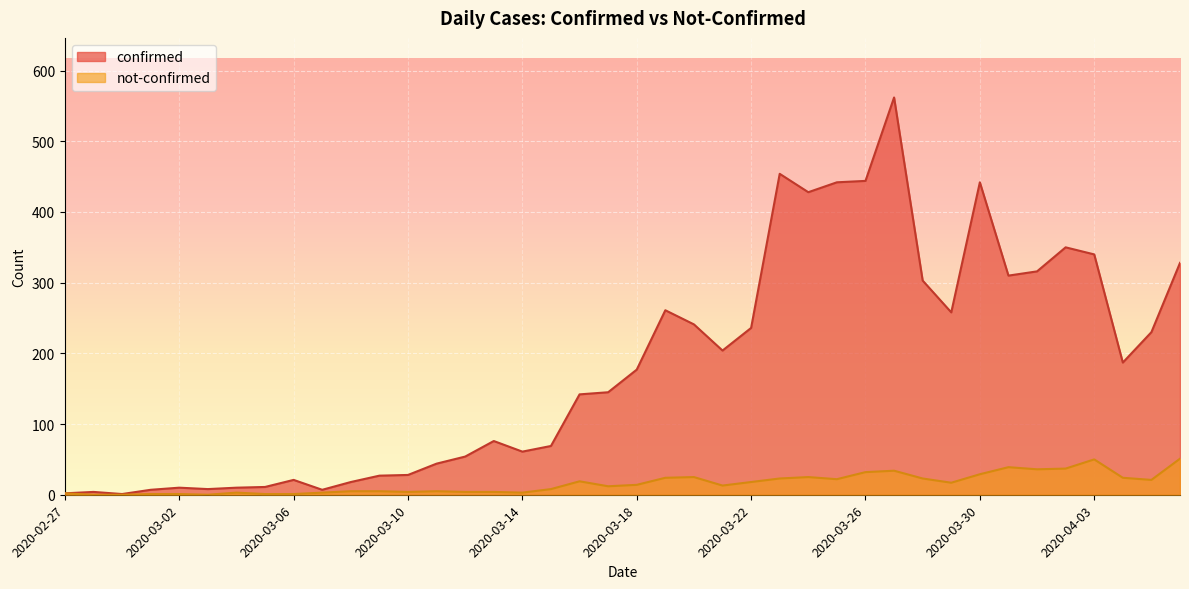

Reading left to right, transcribe all the data shown in this chart.

confirmed: 2	4	1	7	10	8	10	11	21	7	18	27	28	44	54	76	61	69	142	145	177	261	241	204	236	454	428	442	444	562	303	258	442	310	316	350	340	187	230	328
not-confirmed: 2	0	0	1	1	0	3	1	1	3	5	5	4	5	4	4	3	8	19	12	14	24	25	13	18	23	25	22	32	34	23	17	29	39	36	37	50	24	21	51